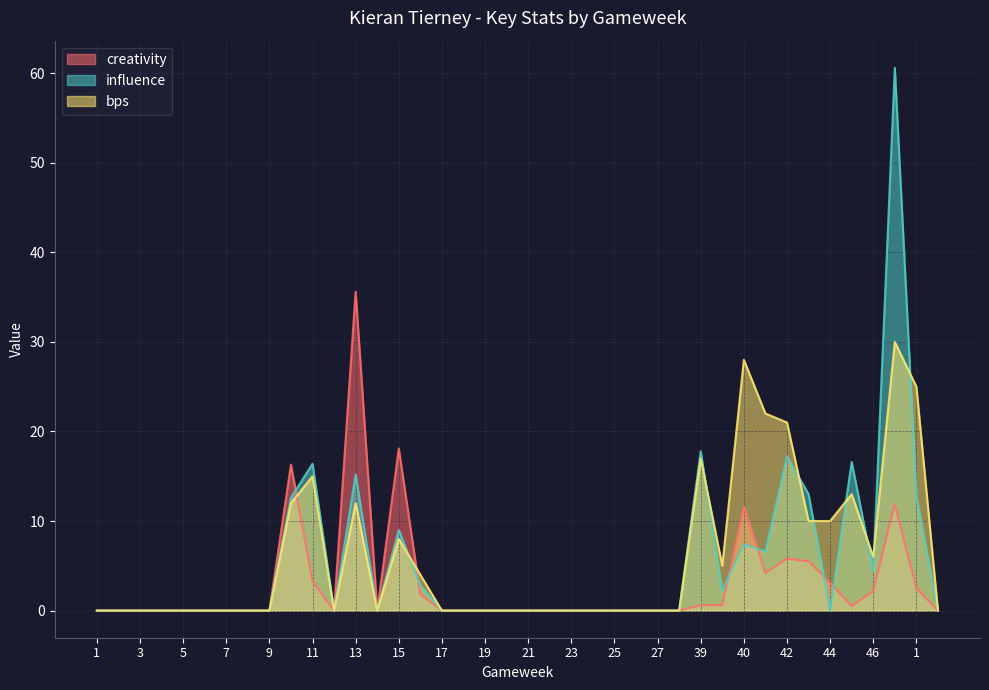

True or false: bps and creativity intersect in this chart.

True